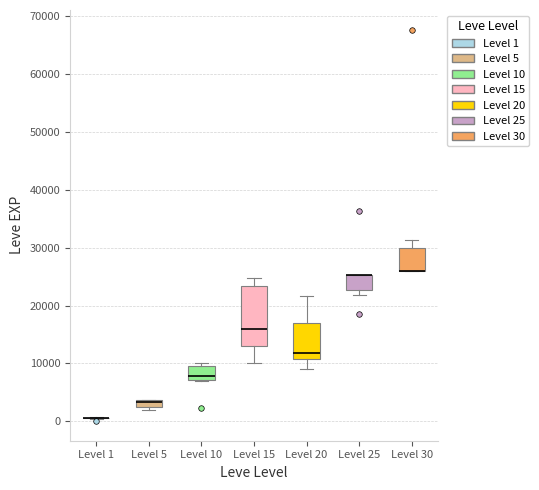

Where is the upper edge of the box for Level 25 on the y-axis? The values are not printed on the chart, so give them approximately, as read against the axis.

25000